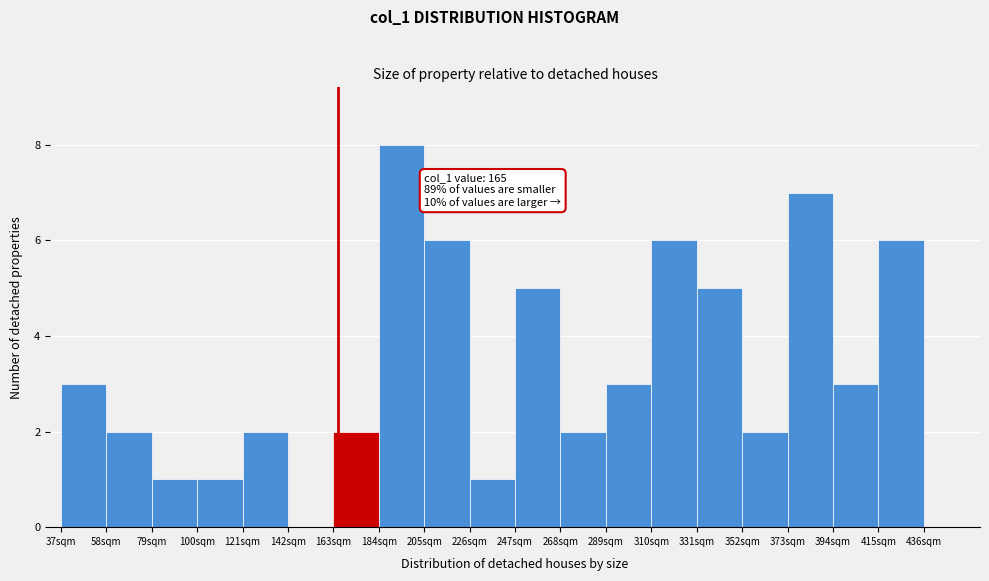

Over which range of the x-axis is the bar tallest?

184 to 205